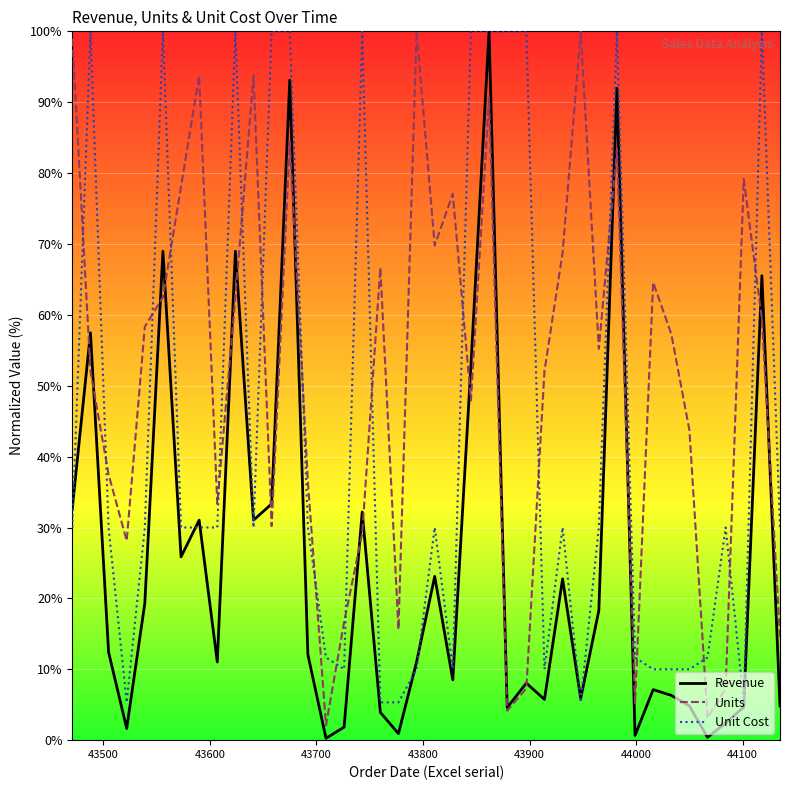

Which series has the largest total across all categories?

Units